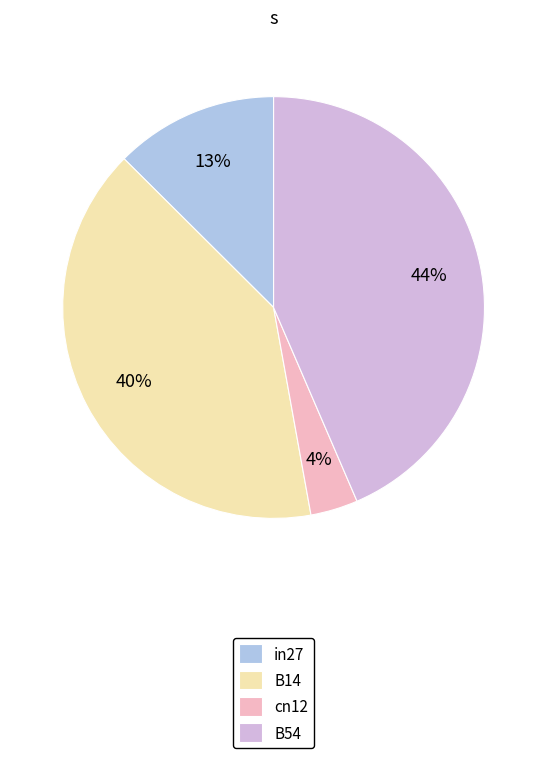

To the nearest percent, what is the combined percentage of cn12 and B14?

44%